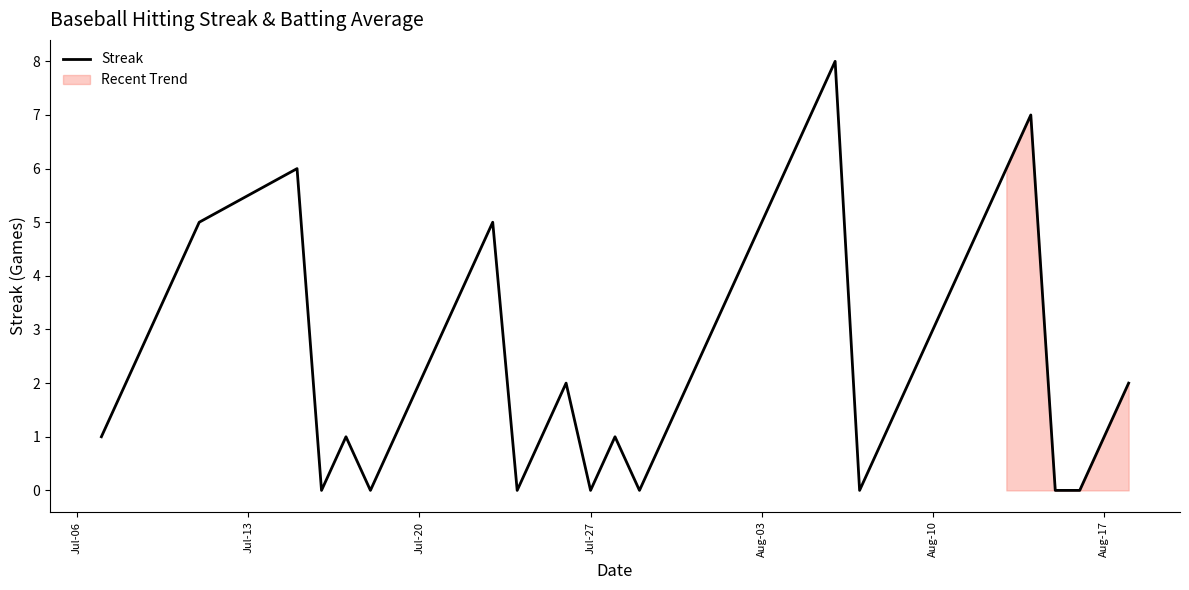

How many data points does each series have?

40